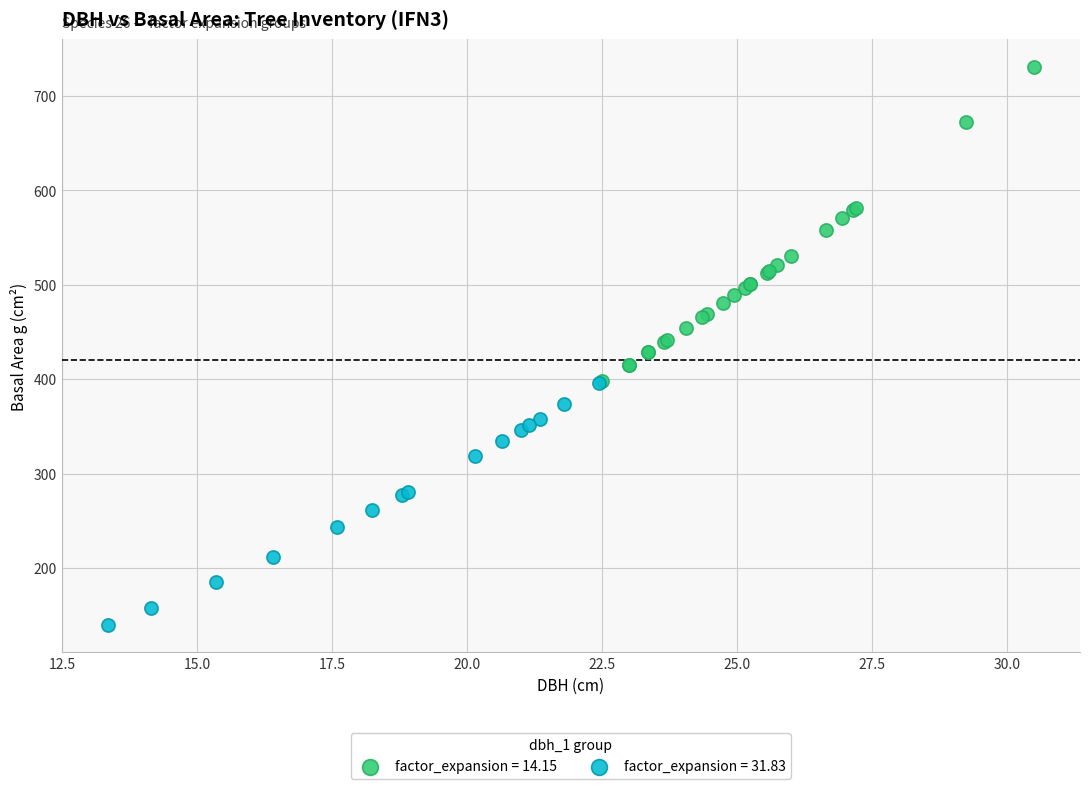

Which series contains the lowest Y value?

factor_expansion = 31.83